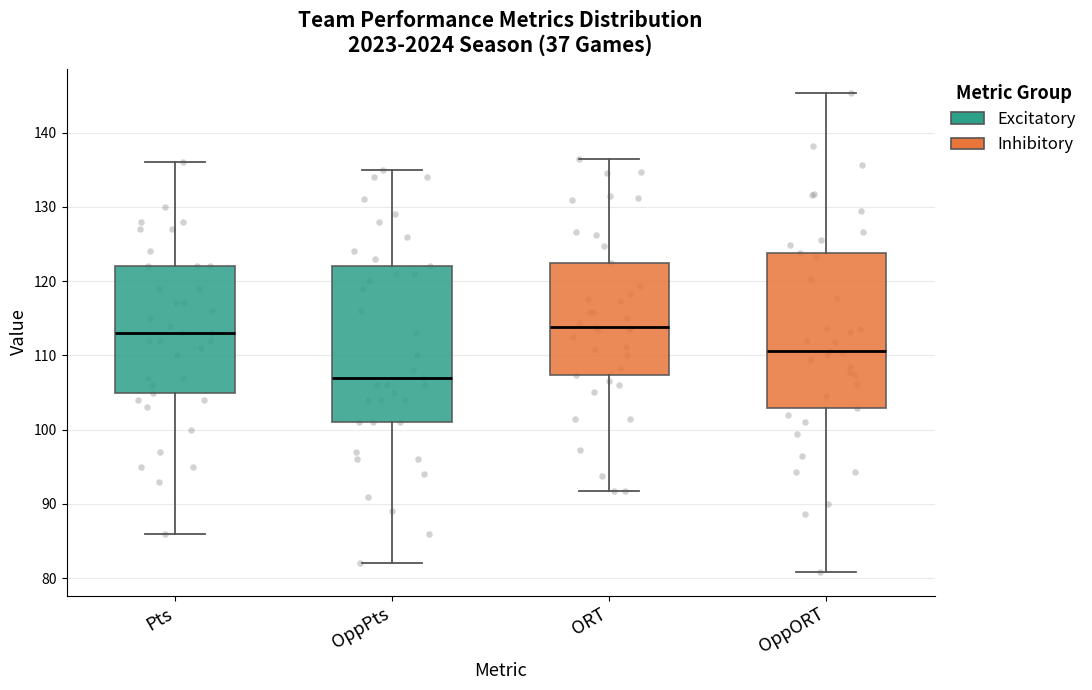

Where does the upper whisker of the box for OppORT end on the y-axis? The values are not printed on the chart, so give them approximately, as read against the axis.

145